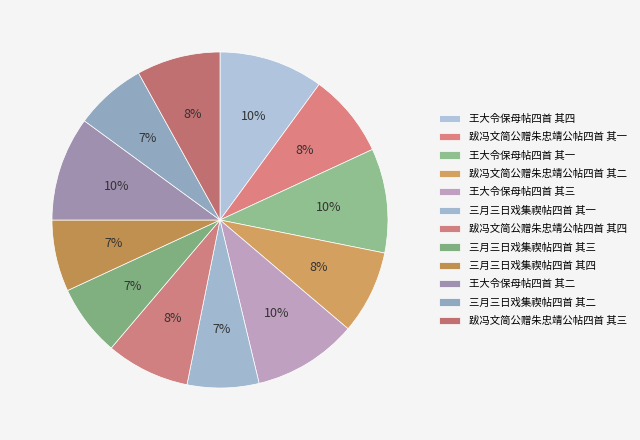

Count the number of slices in the pie.

12